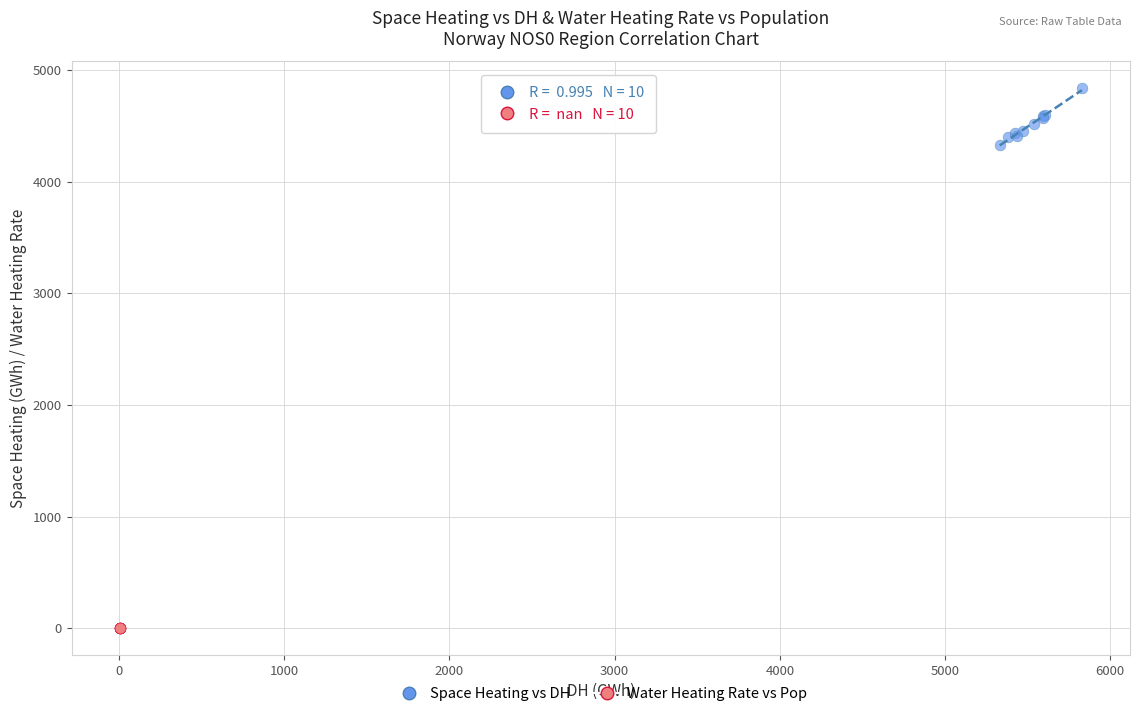

Which series reaches the maximum Y coordinate?

Space Heating vs DH